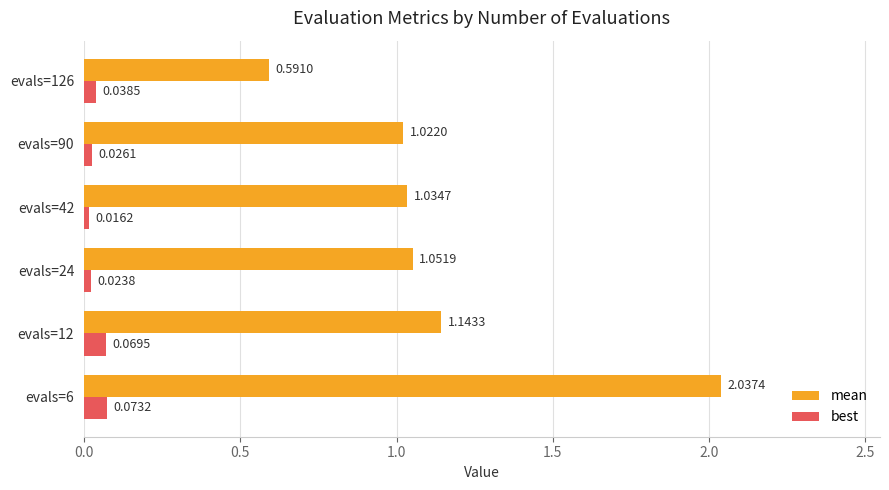

Which series has the largest total across all categories?

mean